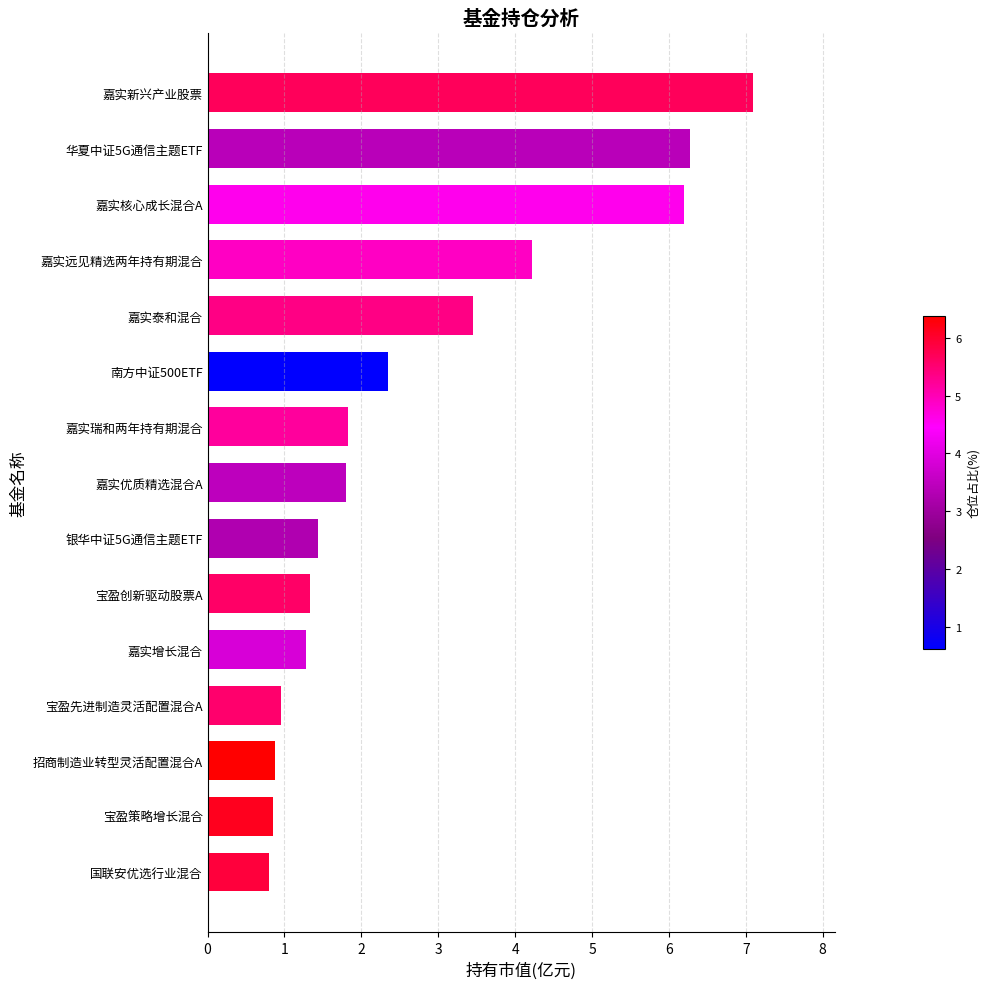

What is the sum of the values at 宝盈策略增长混合 and 嘉实瑞和两年持有期混合?

2.7